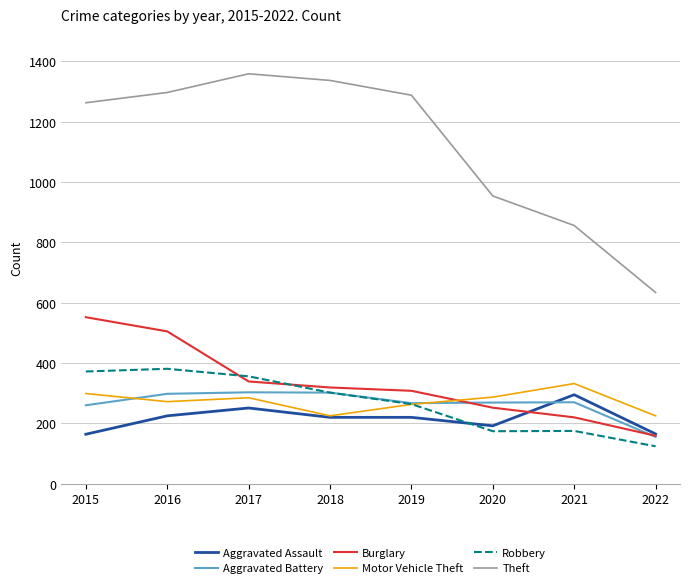

After their last crossing, which series has the higher values: Robbery or Aggravated Assault?

Aggravated Assault